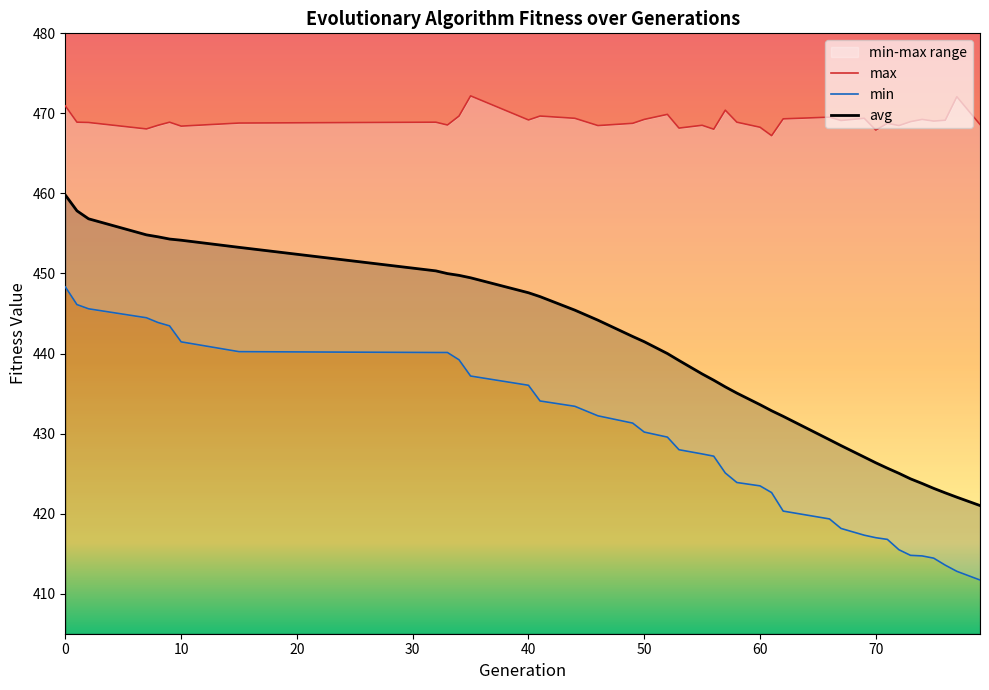

What are all the series names shown in the legend?

min, max, avg